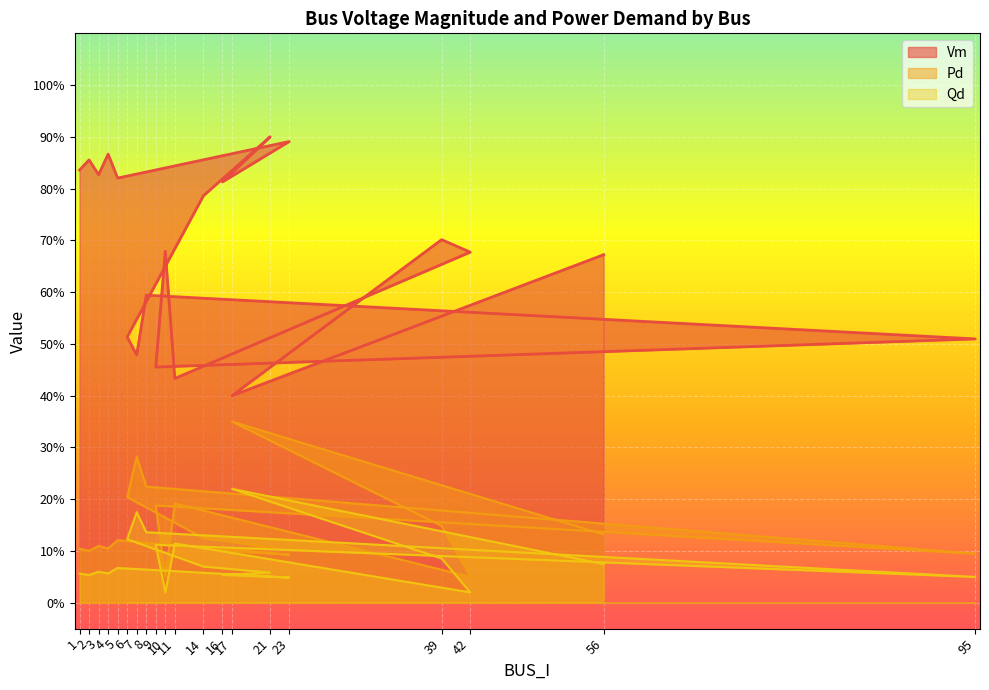

Reading left to right, transcribe all the data shown in this chart.

Vm: 1=0.8	2=0.9	3=0.8	4=0.9	5=0.8	23=0.9	16=0.8	21=0.9	14=0.8	6=0.5	7=0.5	8=0.6	95=0.5	9=0.5	10=0.7	11=0.4	42=0.7	39=0.7	17=0.4	56=0.7
Pd: 1=0.1	2=0.1	3=0.1	4=0.1	5=0.1	23=0.1	16=0.1	21=0.1	14=0.1	6=0.2	7=0.3	8=0.2	95=0.1	9=0.2	10=0.1	11=0.2	42=0.1	39=0.1	17=0.3	56=0.1
Qd: 1=0.1	2=0.1	3=0.1	4=0.1	5=0.1	23=0.0	16=0.1	21=0.1	14=0.1	6=0.1	7=0.2	8=0.1	95=0.0	9=0.1	10=0.0	11=0.1	42=0.0	39=0.1	17=0.2	56=0.1